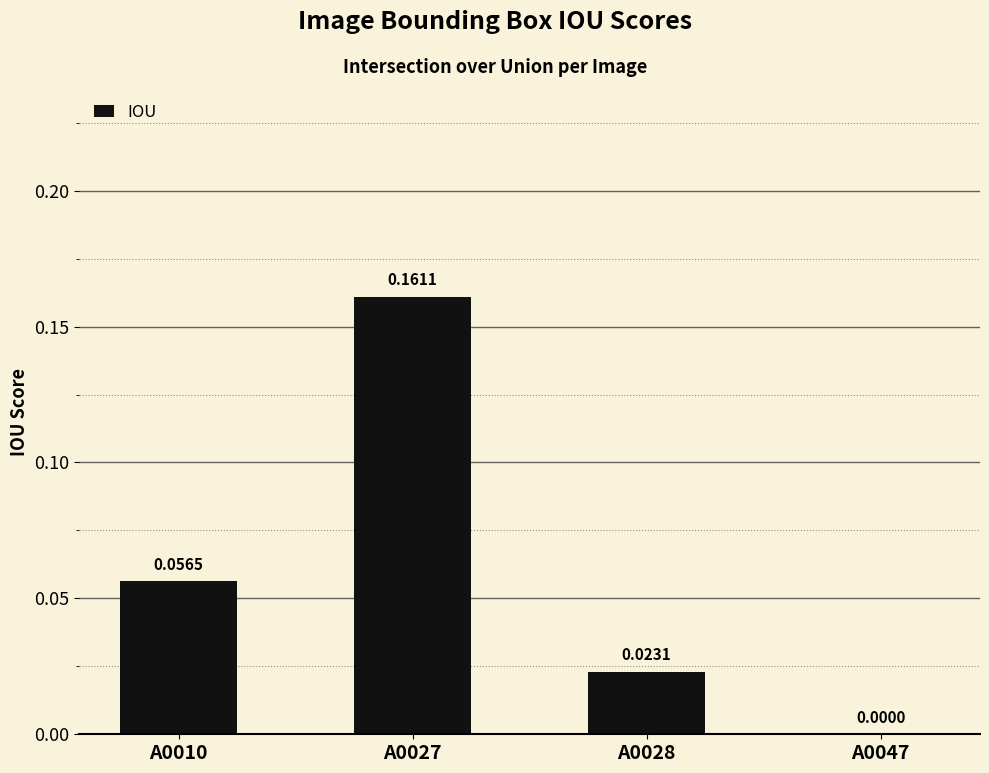

Between A0047 and A0027, which is larger?

A0027